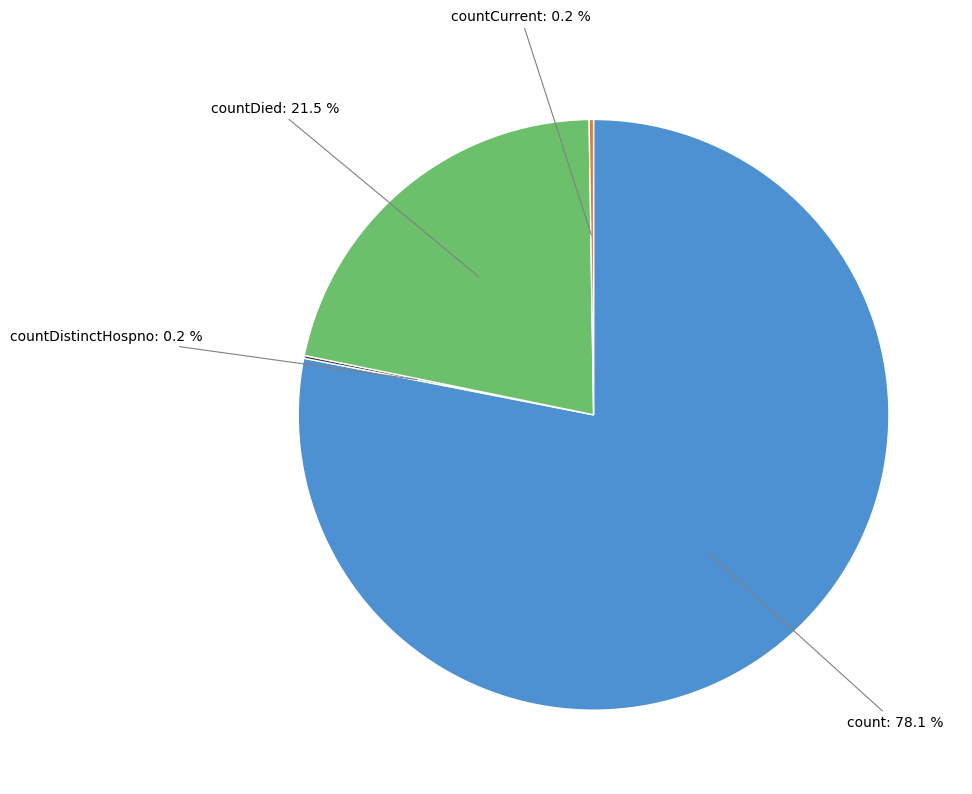

Is there any slice that represents more than half of the pie?

Yes